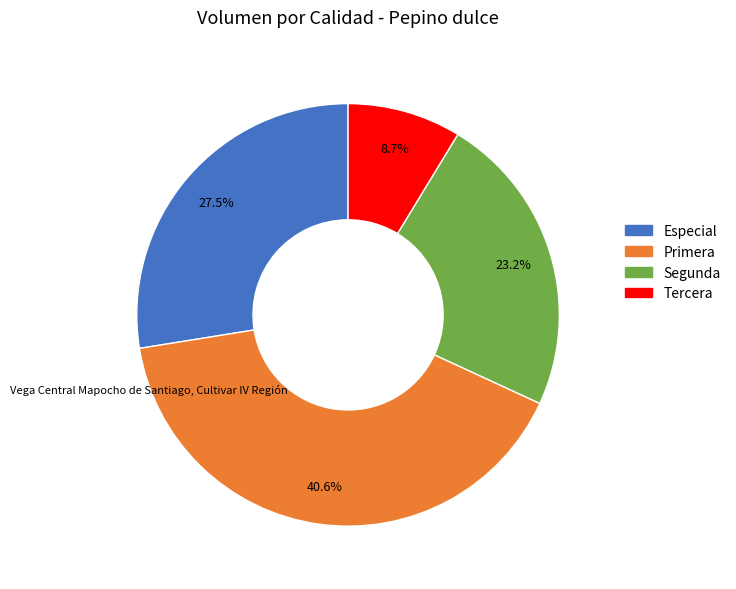

Which category has the smallest portion of the pie?

Tercera